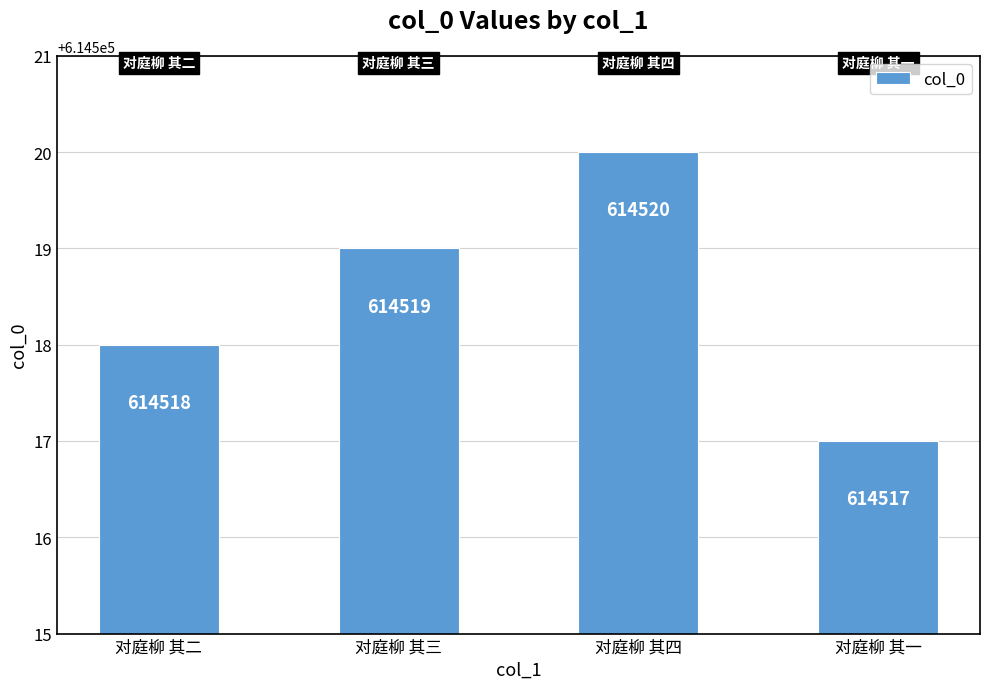

Reading left to right, transcribe all the data shown in this chart.

对庭柳 其二=614518	对庭柳 其三=614519	对庭柳 其四=614520	对庭柳 其一=614517